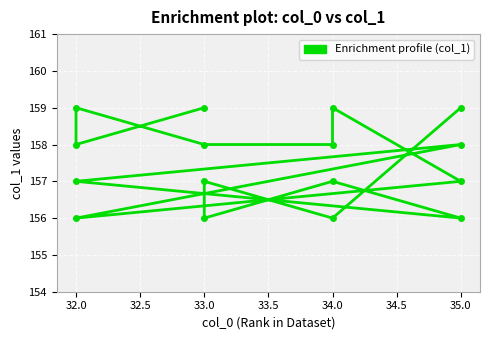

What is the average value?

158